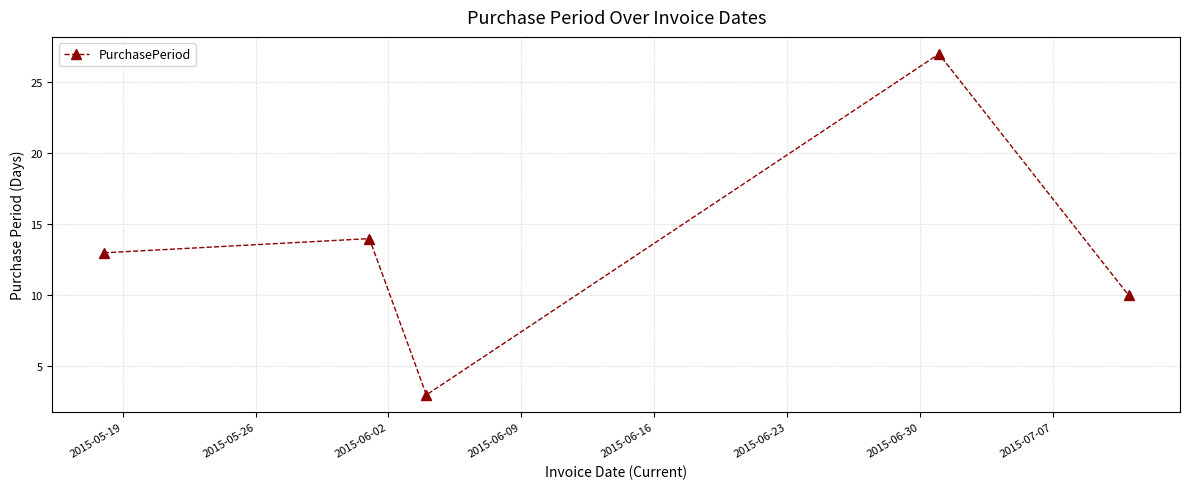

True or false: the data has more than 1 interior local peaks.

True